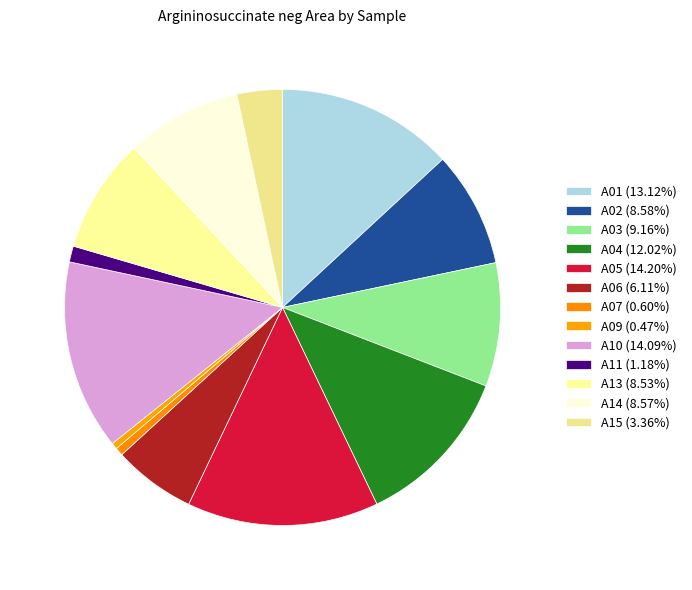

What is the smallest slice in the pie chart?

A09